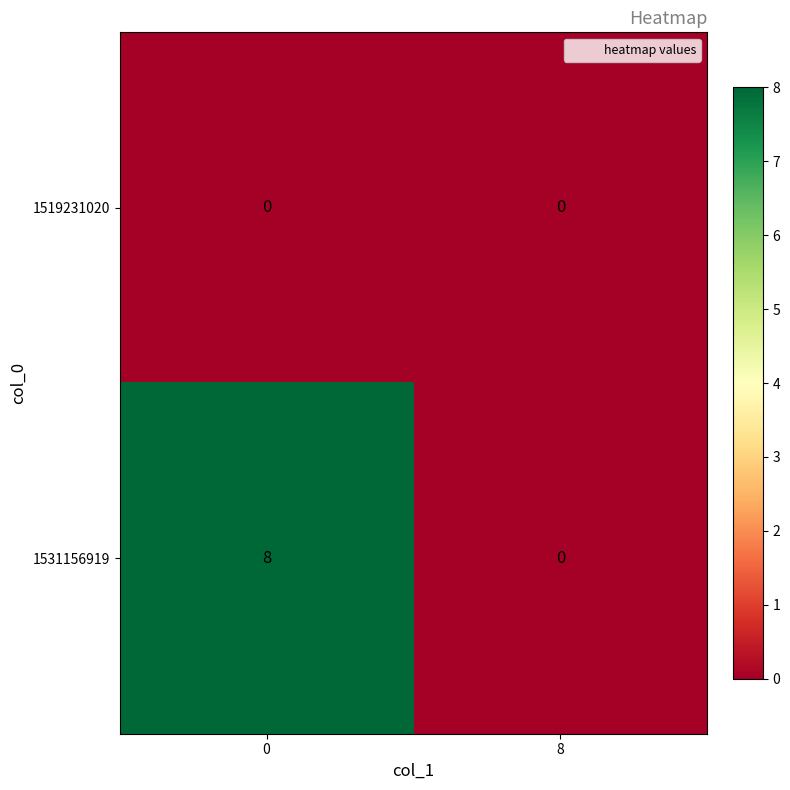

Which series has the largest total across all categories?

1531156919